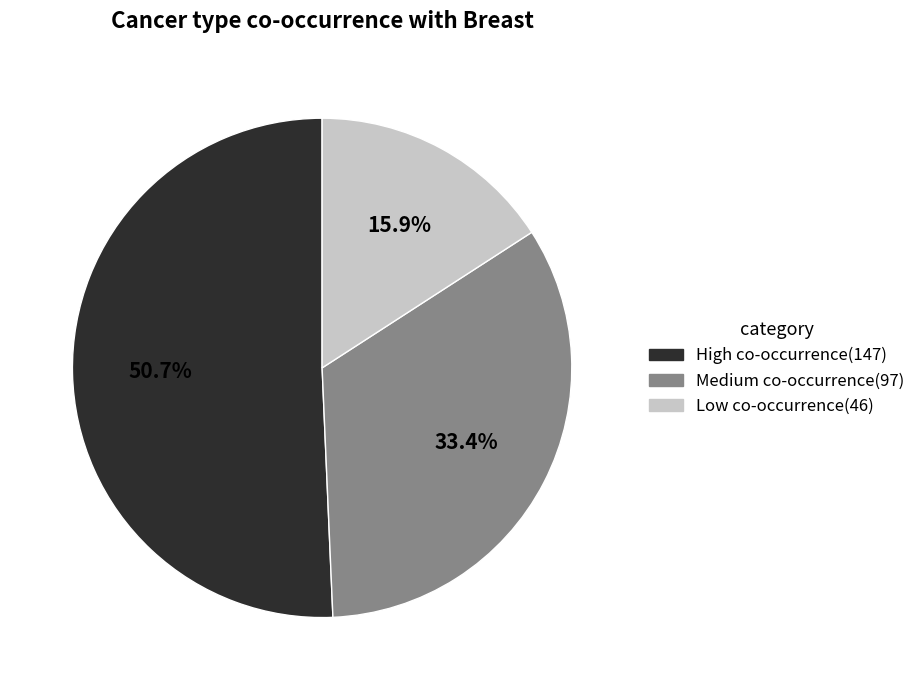

Does any single category account for the majority?

Yes